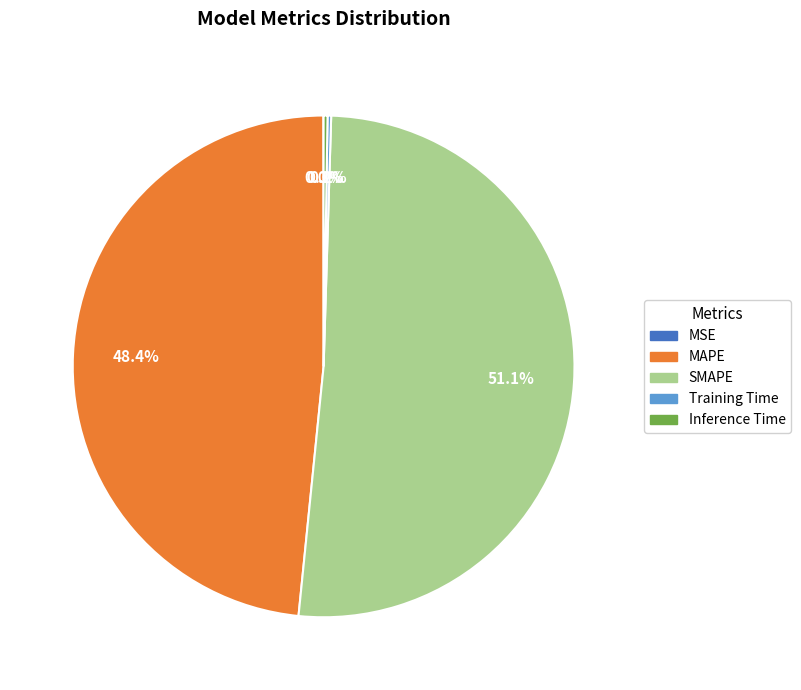

How much of the chart is everything except MAPE?

51.6%